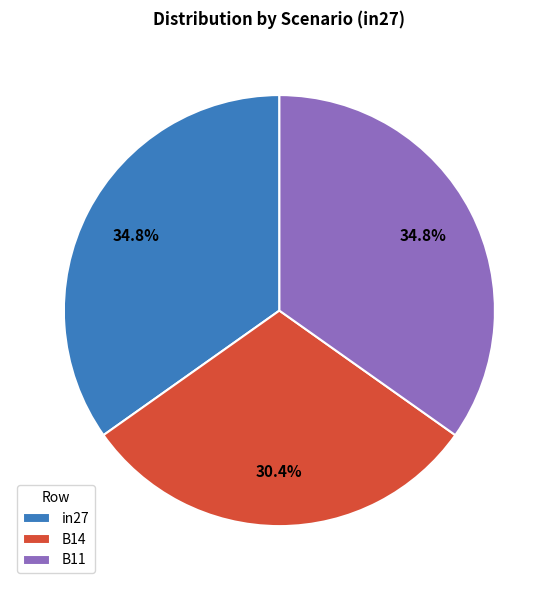

Which has a higher value, B14 or B11?

B11